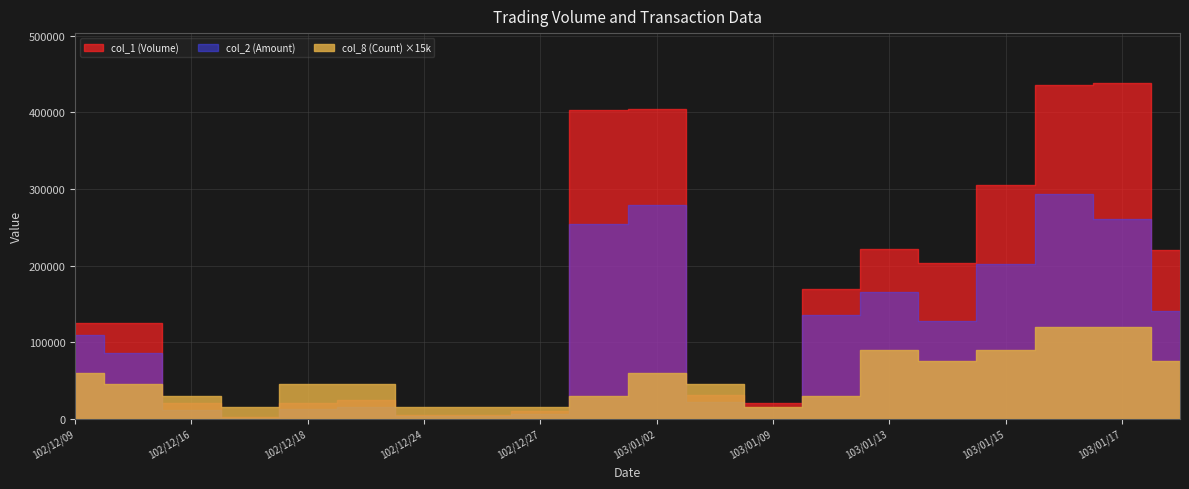

Reading right to left, what are all the values shown in this chart?

col_1 (Volume): 103/01/20=220000	103/01/17=438000	103/01/16=436000	103/01/15=305000	103/01/14=203000	103/01/13=221000	103/01/10=169000	103/01/09=20000	103/01/08=31000	103/01/02=404000	102/12/31=403000	102/12/27=10000	102/12/25=5000	102/12/24=5000	102/12/19=24000	102/12/18=20000	102/12/17=2000	102/12/16=20000	102/12/10=125000	102/12/09=125000
col_2 (Amount): 103/01/20=140820	103/01/17=261320	103/01/16=293330	103/01/15=201440	103/01/14=127900	103/01/13=165200	103/01/10=135200	103/01/09=14200	103/01/08=21680	103/01/02=278680	102/12/31=253950	102/12/27=6000	102/12/25=3250	102/12/24=3200	102/12/19=15280	102/12/18=12100	102/12/17=1180	102/12/16=11100	102/12/10=85950	102/12/09=109350
col_8 (Count): 103/01/20=5	103/01/17=8	103/01/16=8	103/01/15=6	103/01/14=5	103/01/13=6	103/01/10=2	103/01/09=1	103/01/08=3	103/01/02=4	102/12/31=2	102/12/27=1	102/12/25=1	102/12/24=1	102/12/19=3	102/12/18=3	102/12/17=1	102/12/16=2	102/12/10=3	102/12/09=4